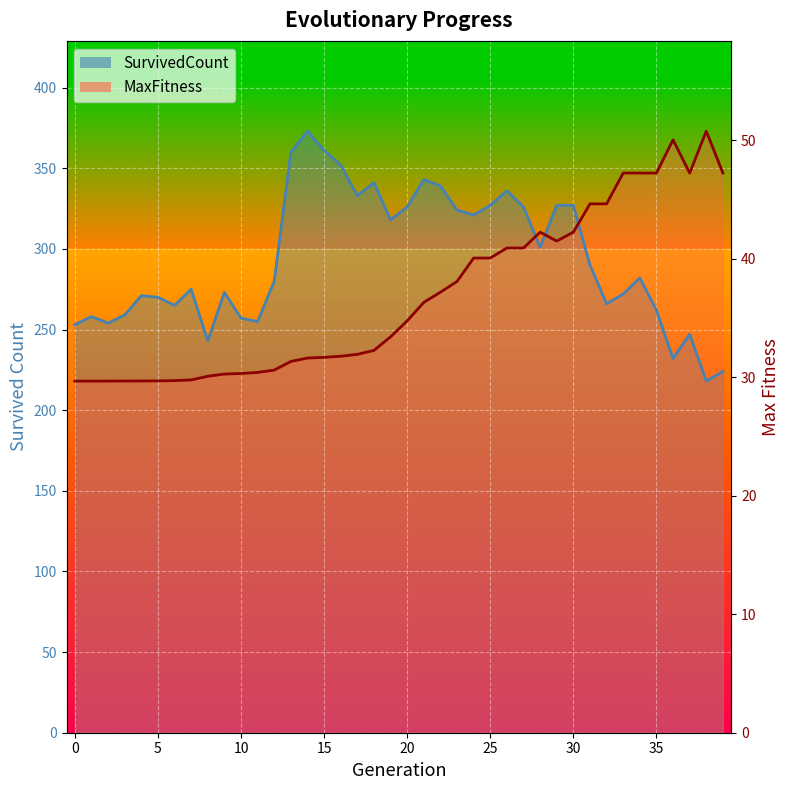

Is it true that SurvivedCount equals 218.0 at 38?

True